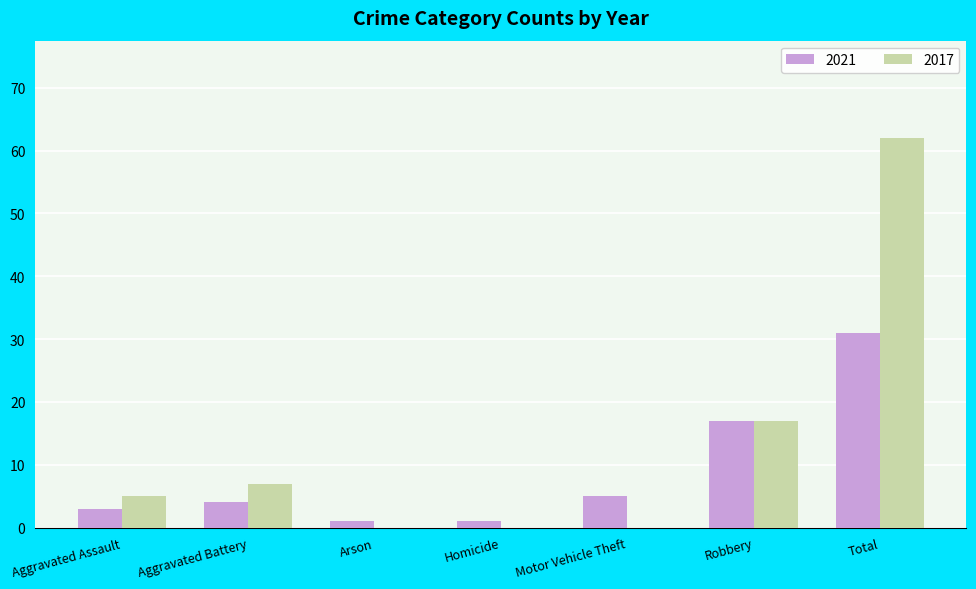

The 2017 series shows 5 at Aggravated Assault. True or false?

True